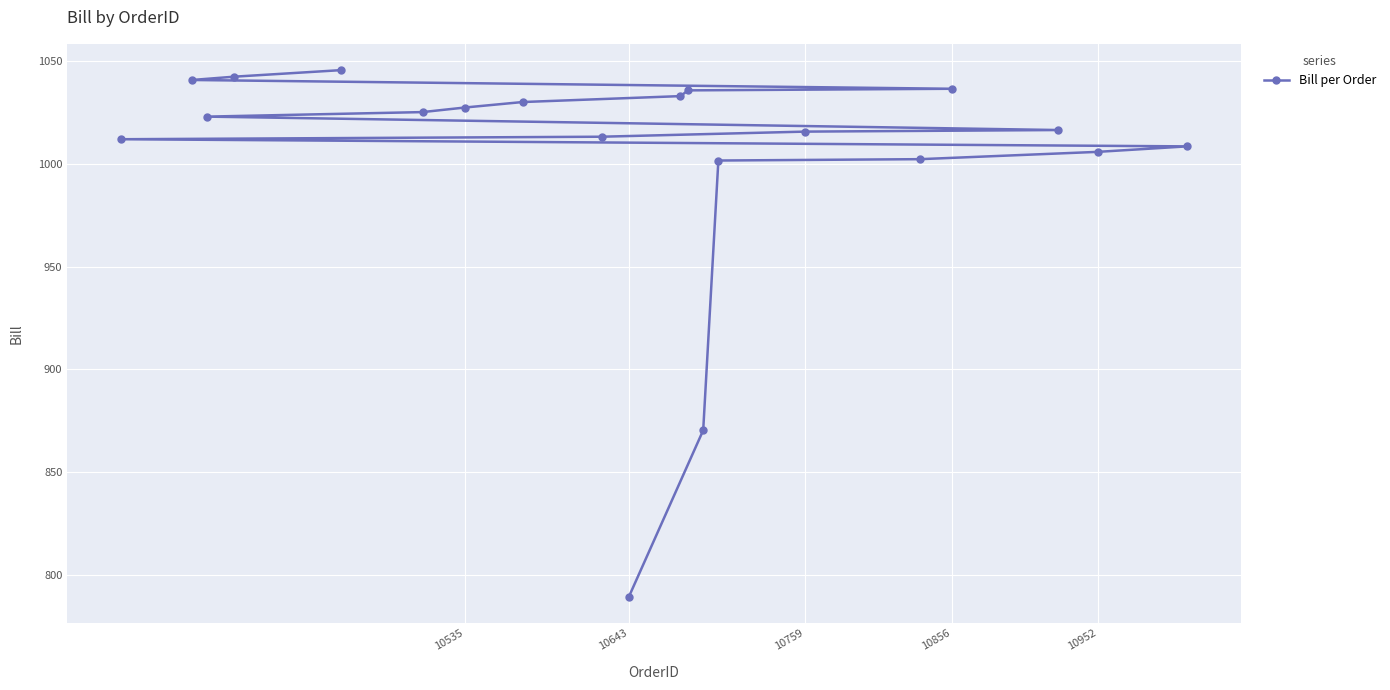

True or false: the data has more than 0 interior local peaks.

False